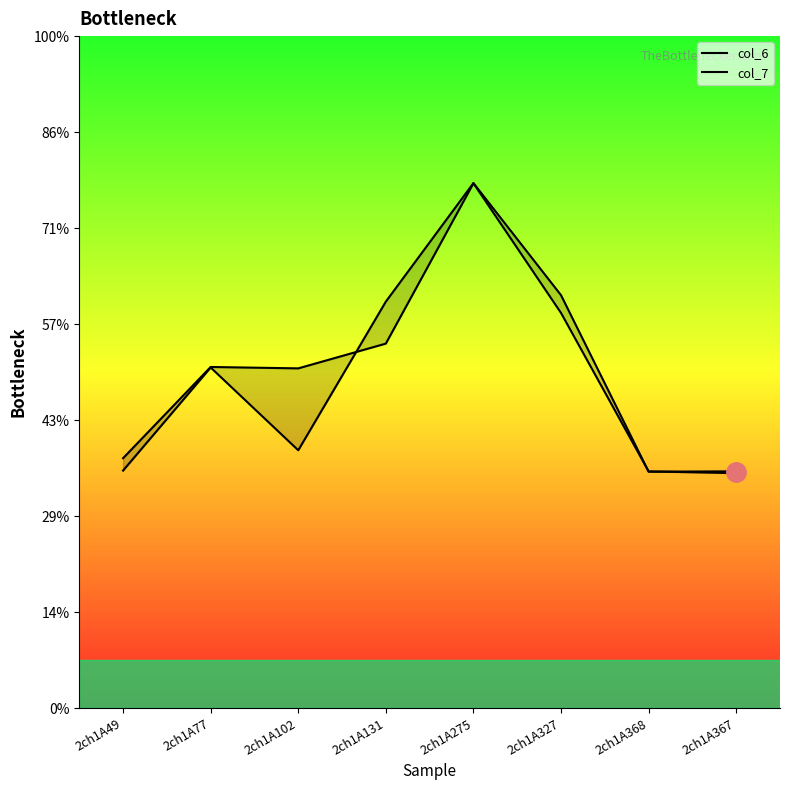

Where is col_6 nearest to the value 7?

2ch1A102